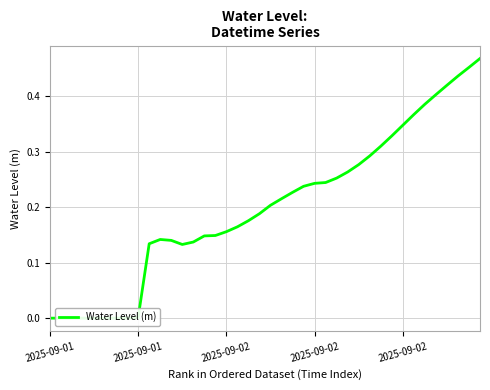

Where is the data nearest to the value 0?

2025-09-01